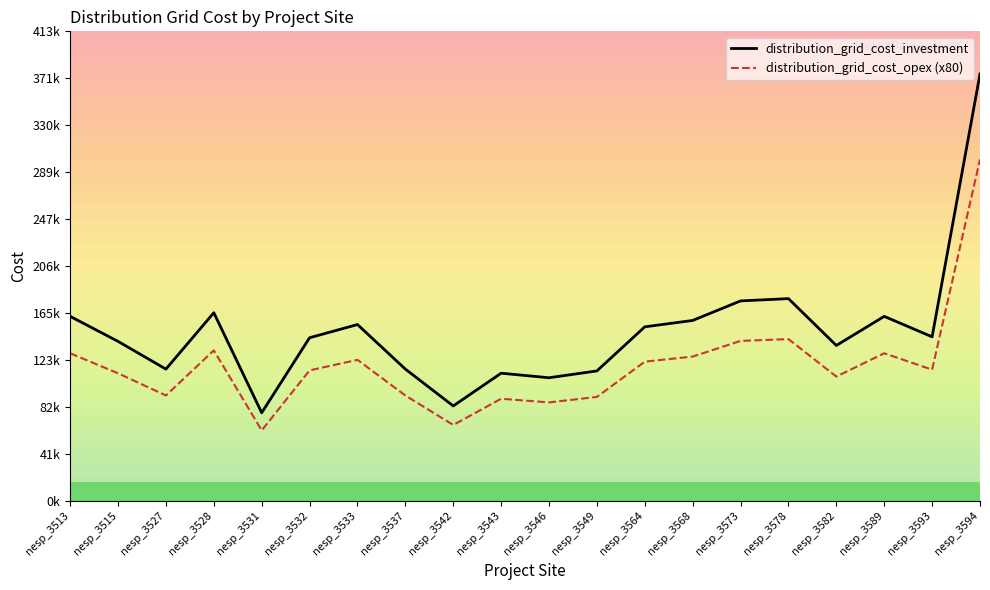

Which category has the highest value in the distribution_grid_cost_investment series?

nesp_3594